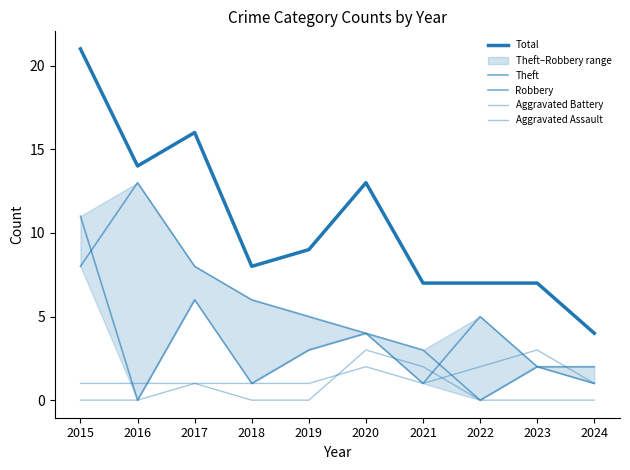

What are all the series names shown in the legend?

Total, Theft, Robbery, Aggravated Battery, Aggravated Assault